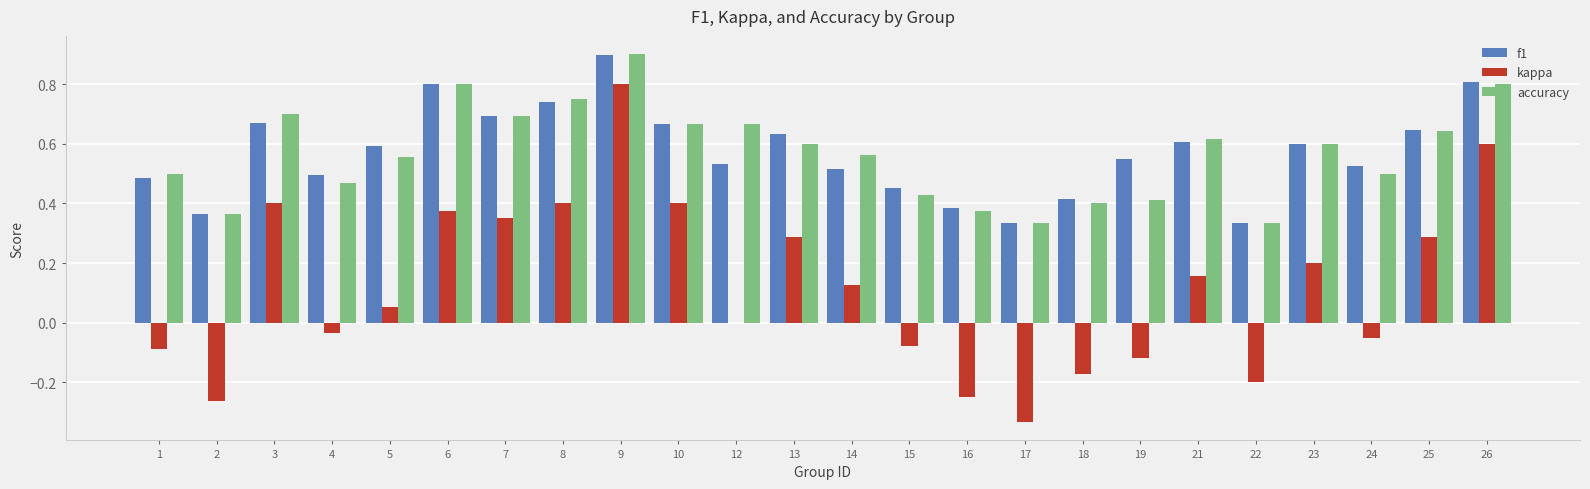

Is the value of kappa at 6 greater than the value of f1 at 17?

Yes